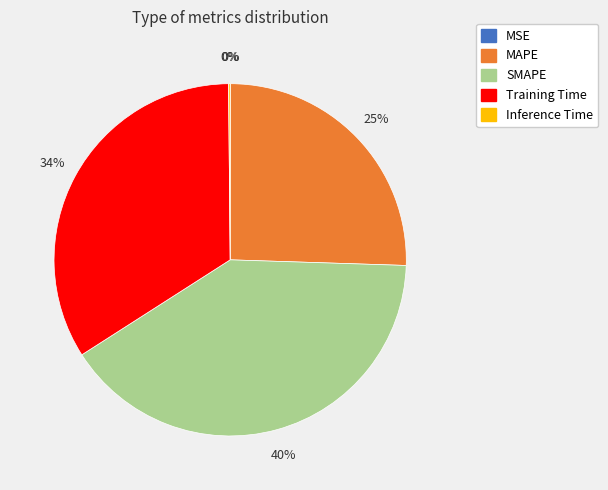

Is the sum of SMAPE and Training Time greater than half?

Yes